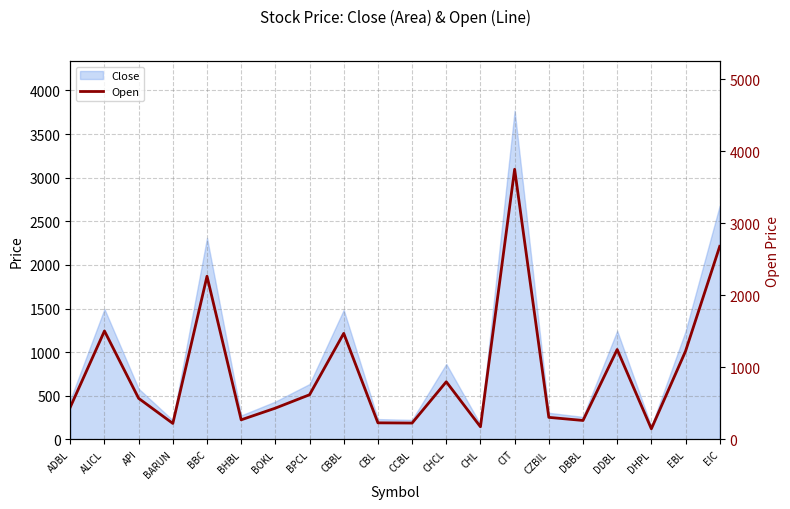

Where is the first local maximum?

ALICL